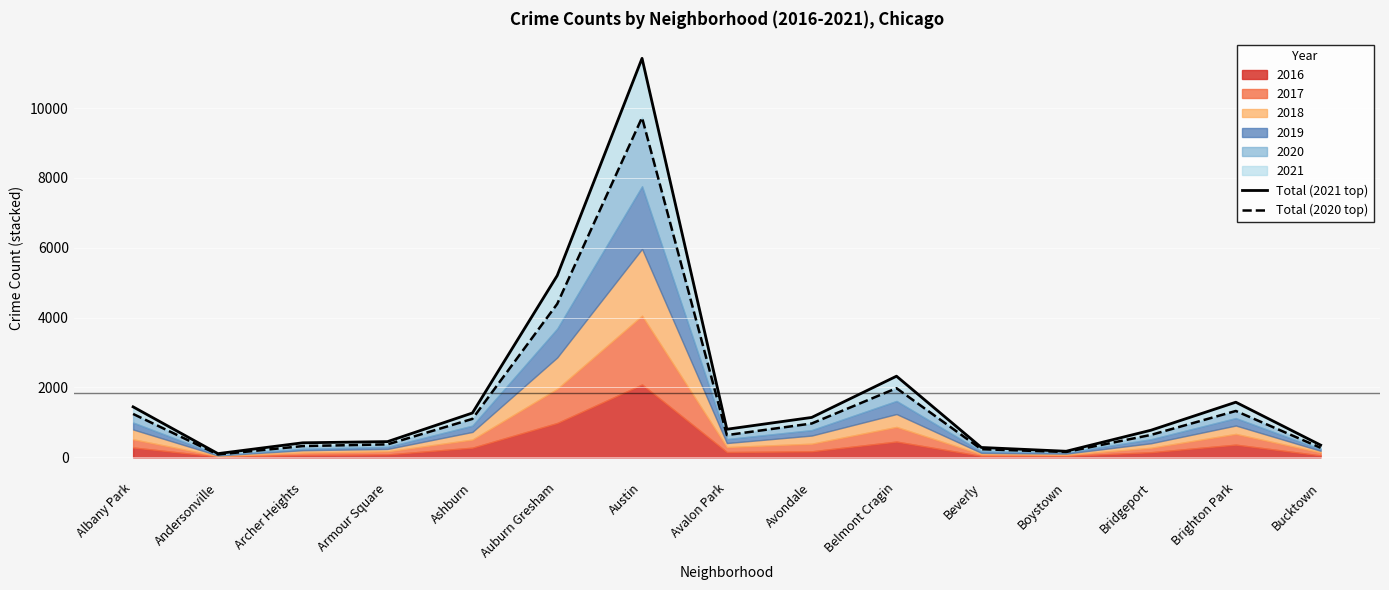

In Total (2020 top), how many points are higher than both neighbors (excluding endpoints)?

3